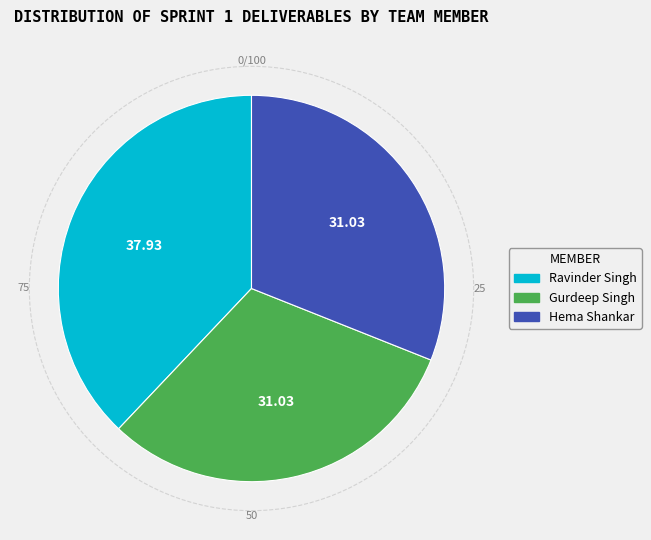

Is the sum of Hema Shankar and Gurdeep Singh greater than half?

Yes